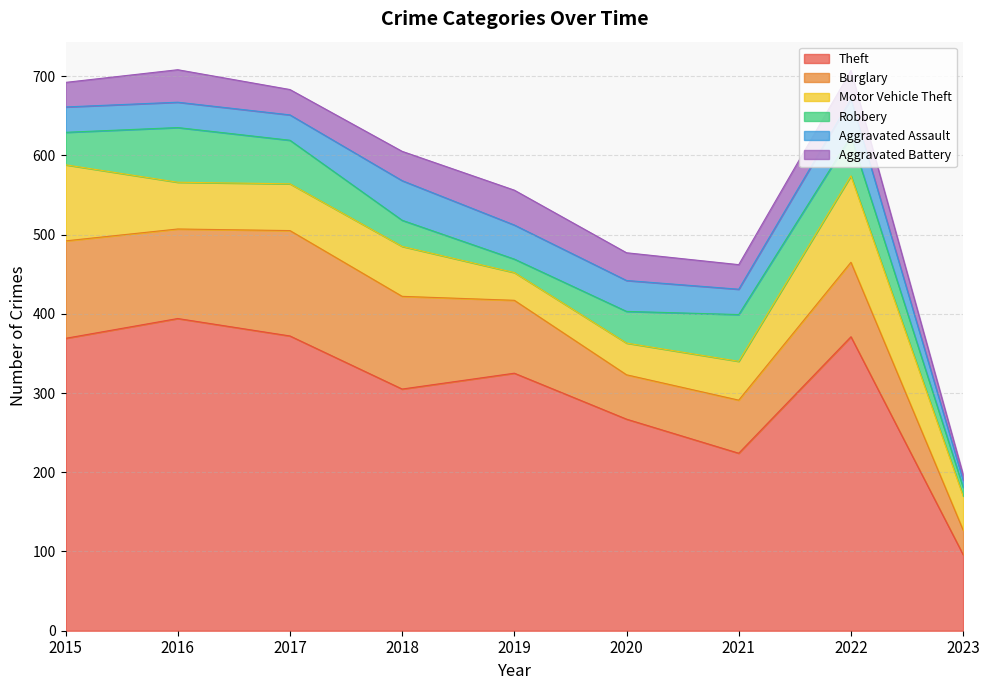

What is the average value of the Aggravated Battery series?

33